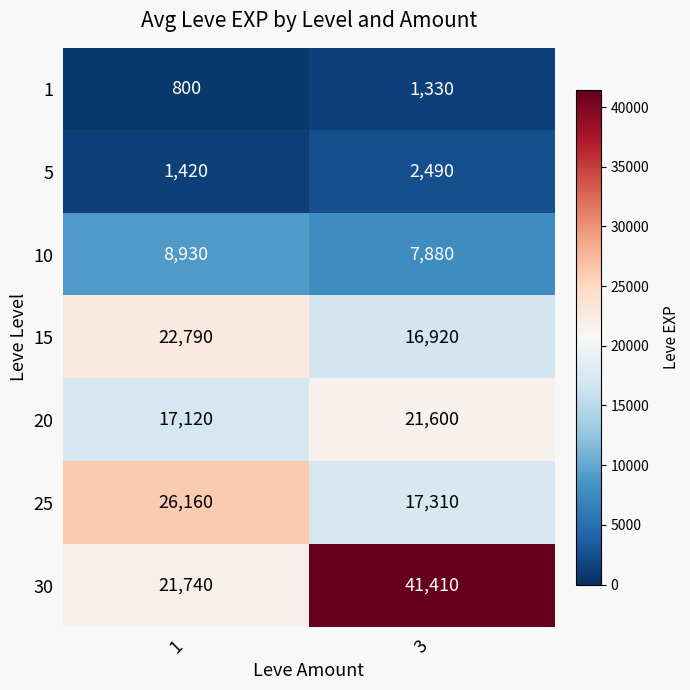

Rank the series at 1 from lowest to highest value.

1, 5, 10, 20, 30, 15, 25